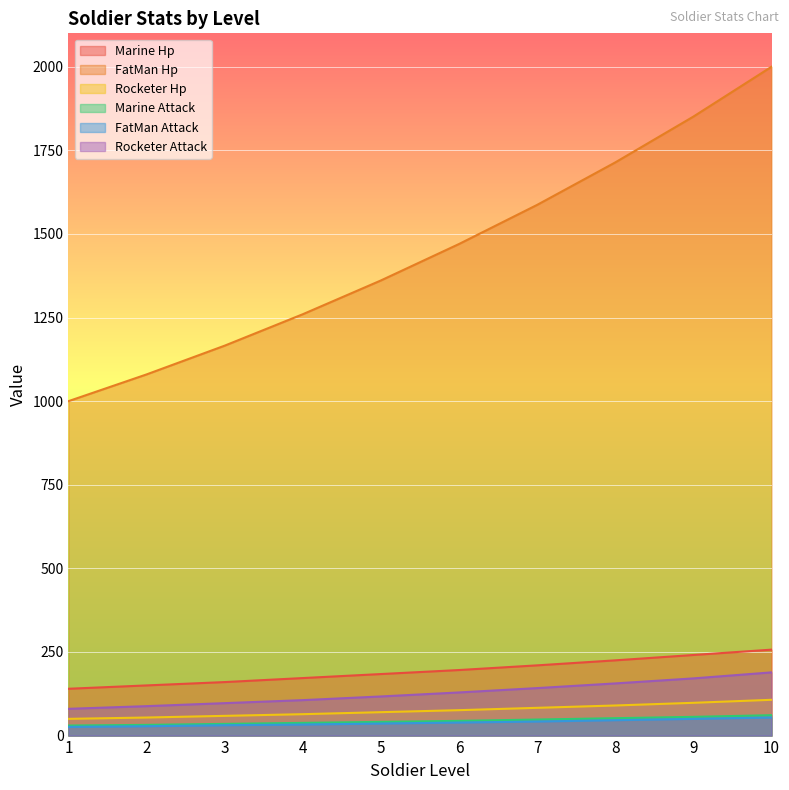

True or false: Rocketer Hp and Marine Attack intersect in this chart.

False